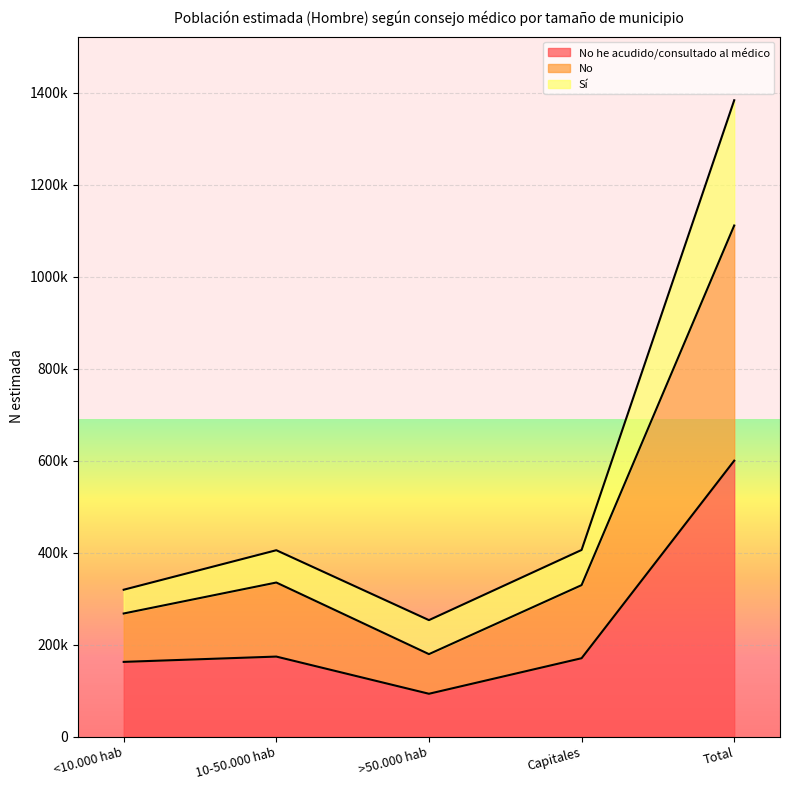

How many lines are shown in the chart?

3